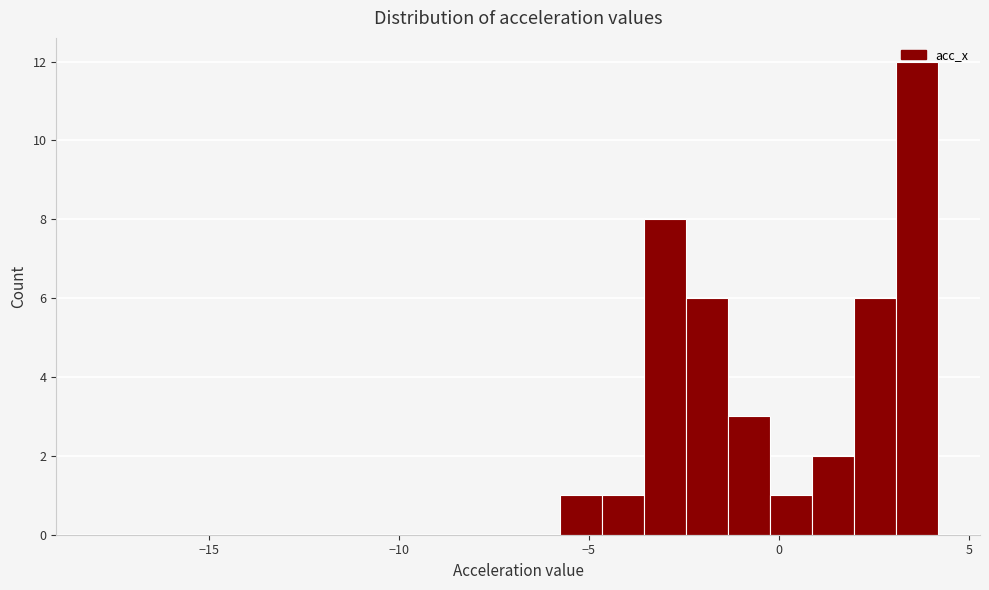

Read against the x-axis, roughly where is the centre of the tallest bar?

3.5